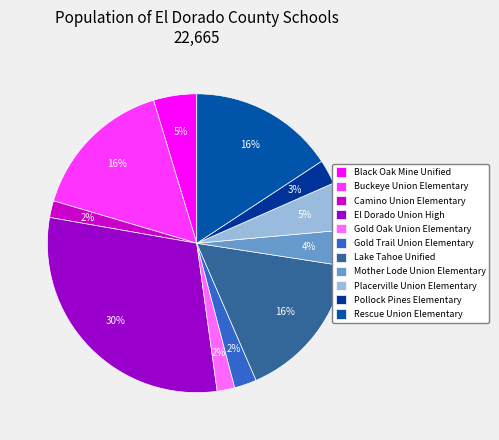

What percentage is the Black Oak Mine Unified slice, to the nearest percent?

5%